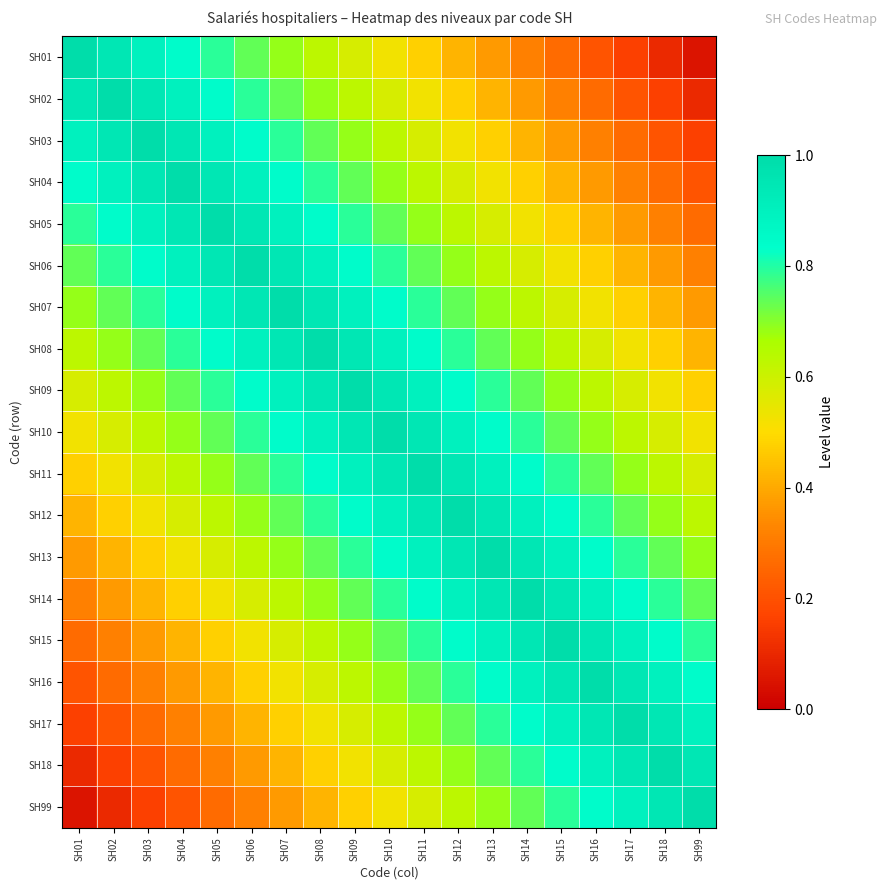

Which series changed the most between SH05 and SH09?

SH18